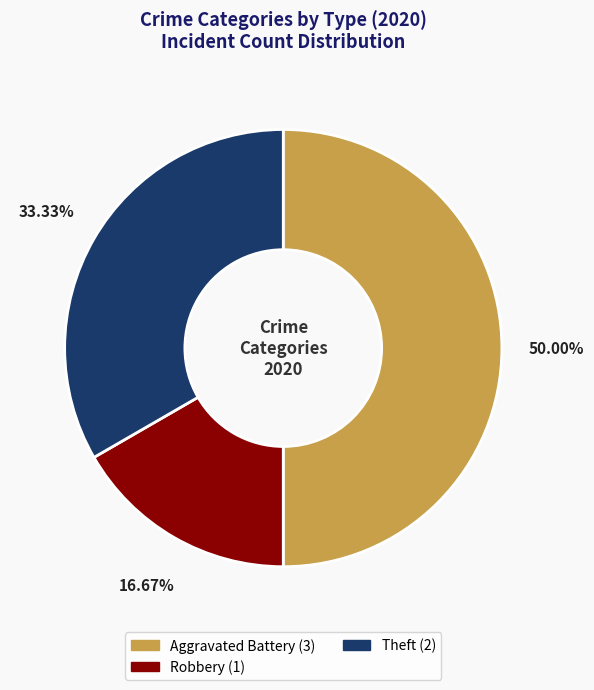

How many slices are in this pie chart?

3